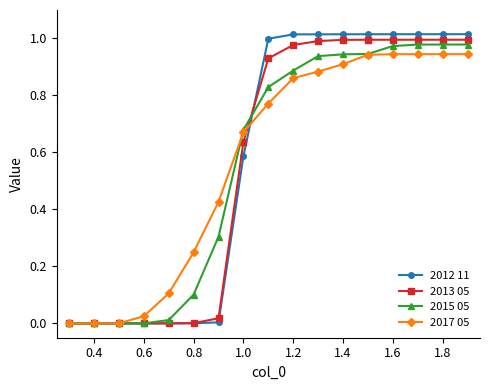

Which series has the largest range (max minus min)?

2012 11